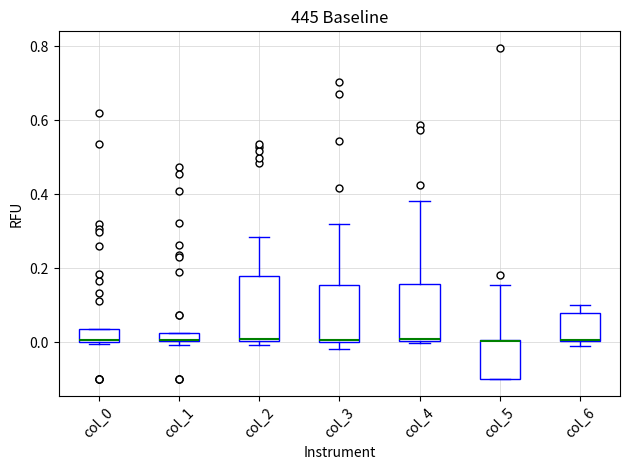

Where is the lower edge of the box for col_1 on the y-axis? The values are not printed on the chart, so give them approximately, as read against the axis.

0.00